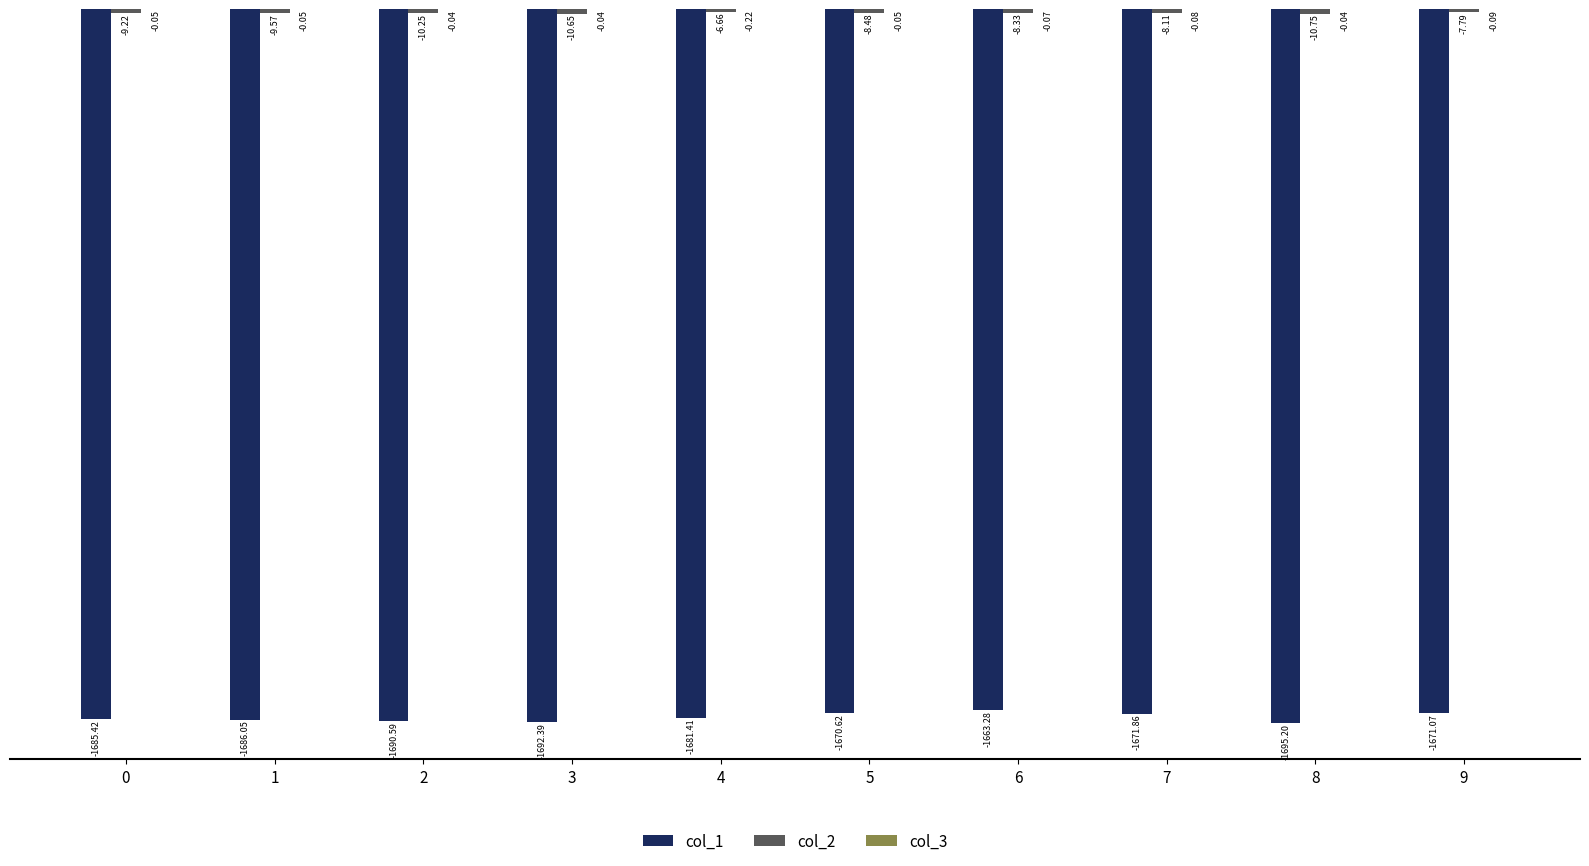

At which category is the sum across all series the highest?

6